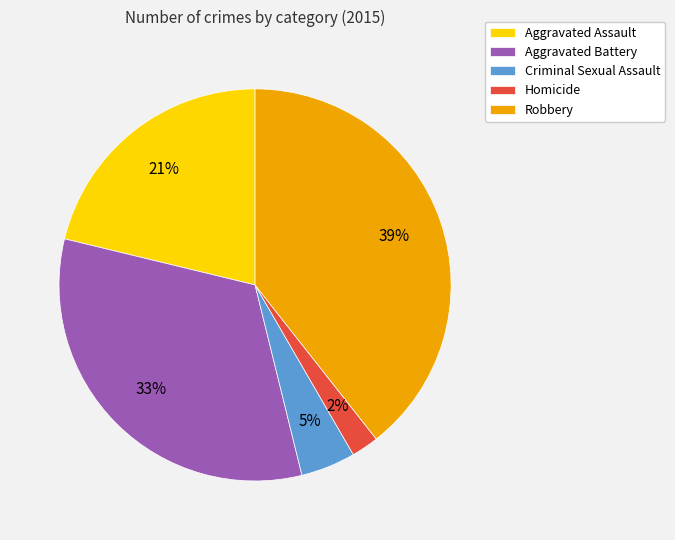

To the nearest percent, what percentage of the pie is Aggravated Battery?

33%